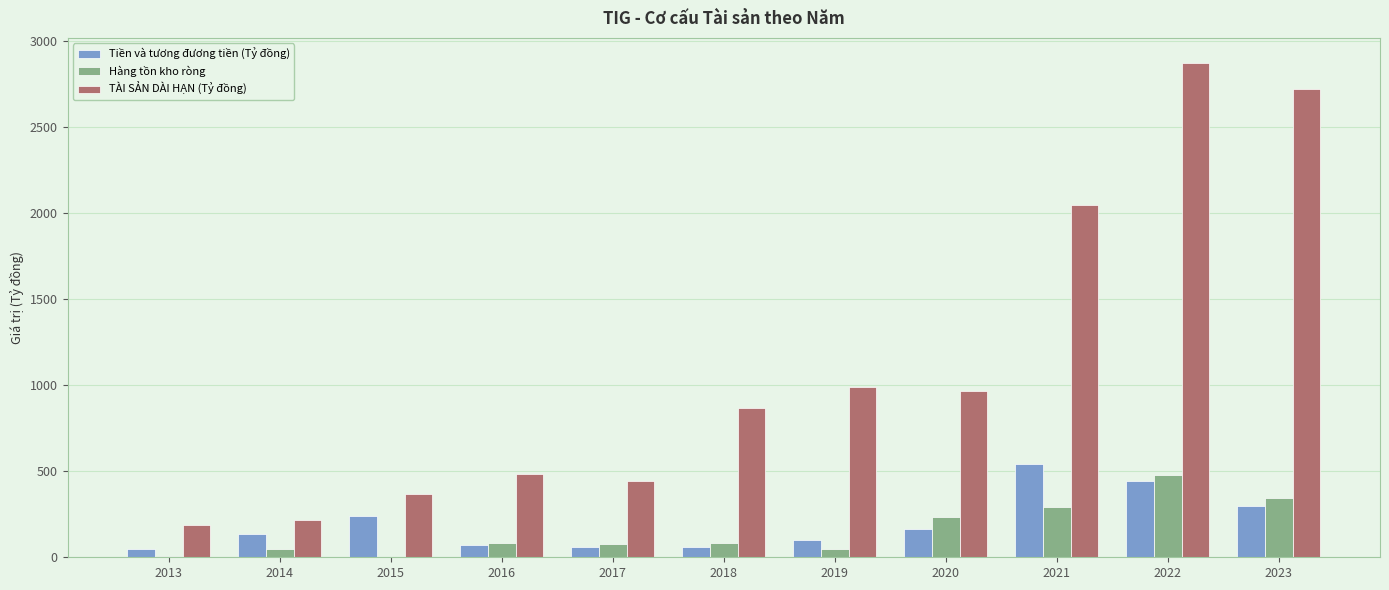

Where is TÀI SẢN DÀI HẠN (Tỷ đồng) nearest to the value 1533?

2021